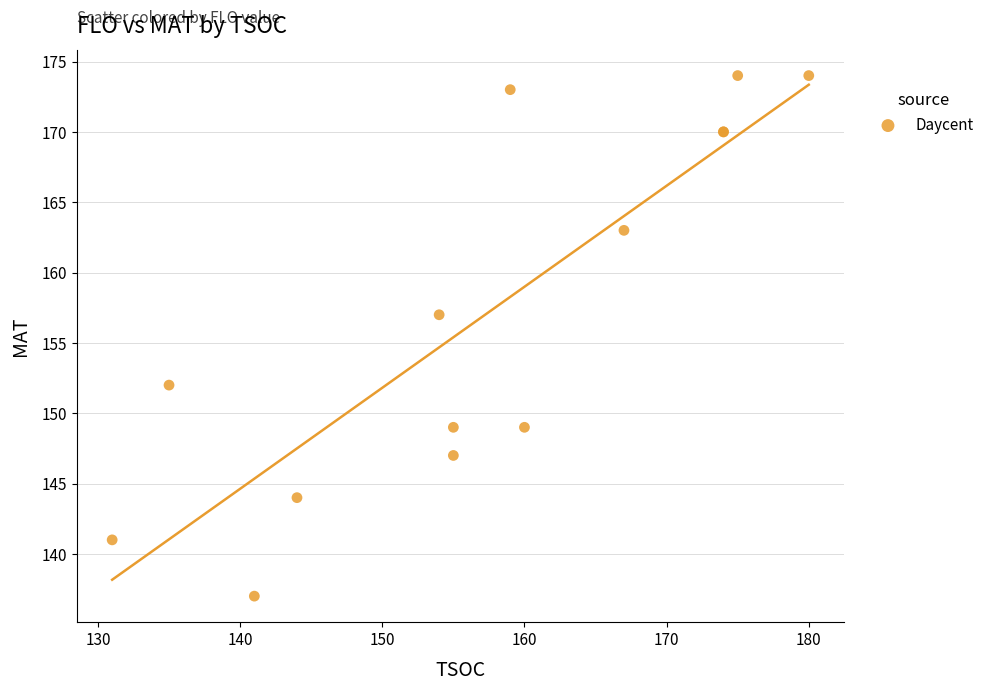

What Y value in the scatter plot is closest to 155?

157